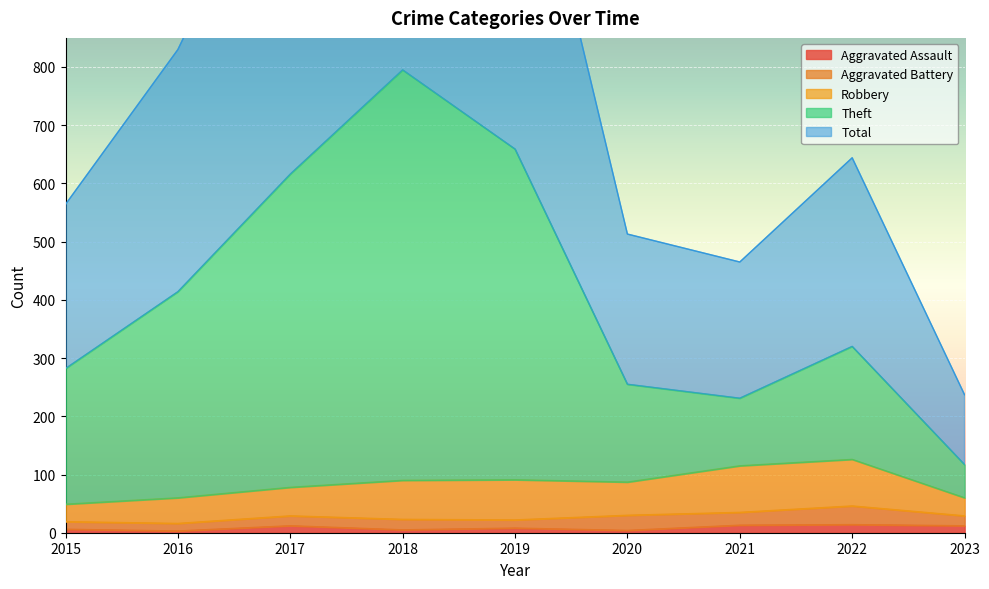

Which label corresponds to the largest value in the chart?

2018